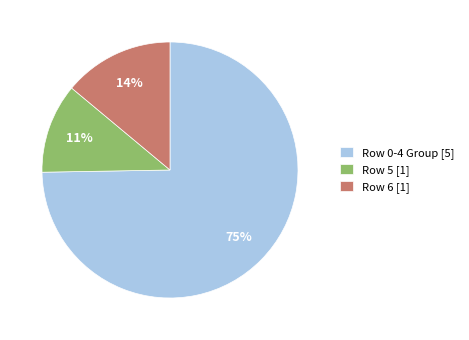

Which category has the biggest portion of the pie?

Row 0-4 Group [5]